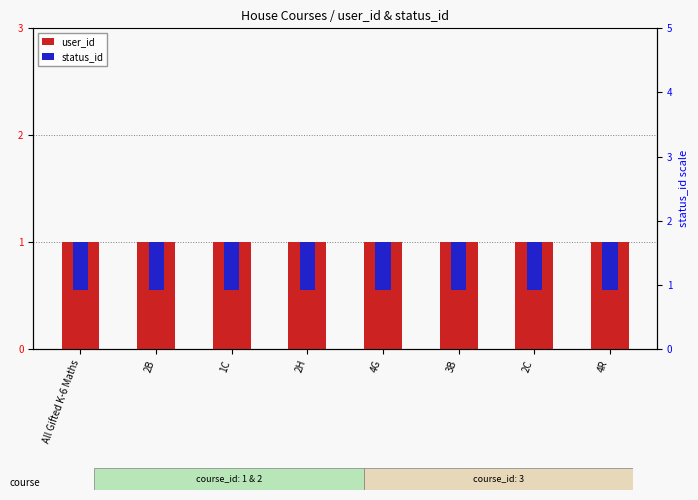

How many data points does each series have?

8